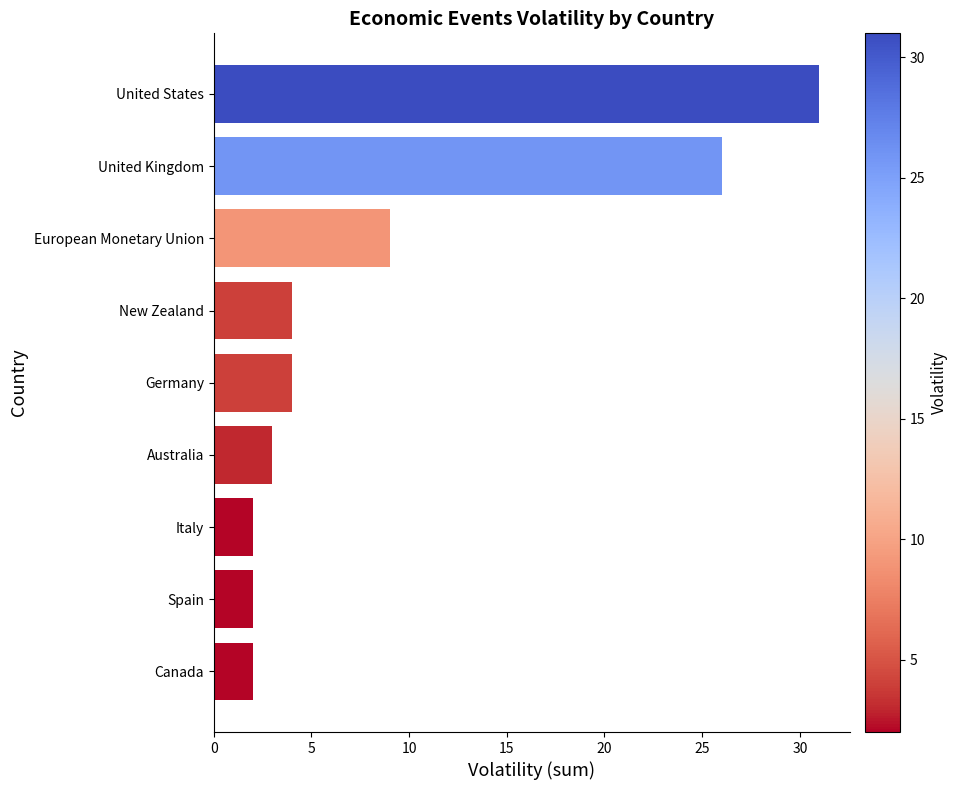

The chart shows a value of 16 at European Monetary Union. True or false?

False